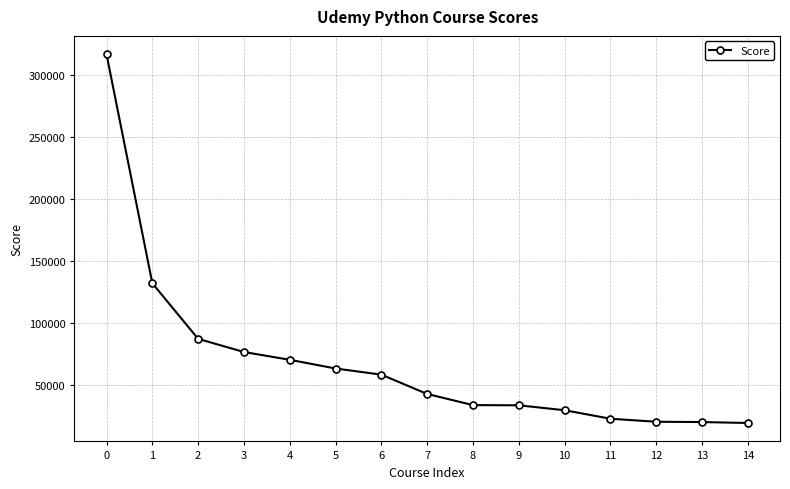

True or false: the data shows 63041 at 5.

True